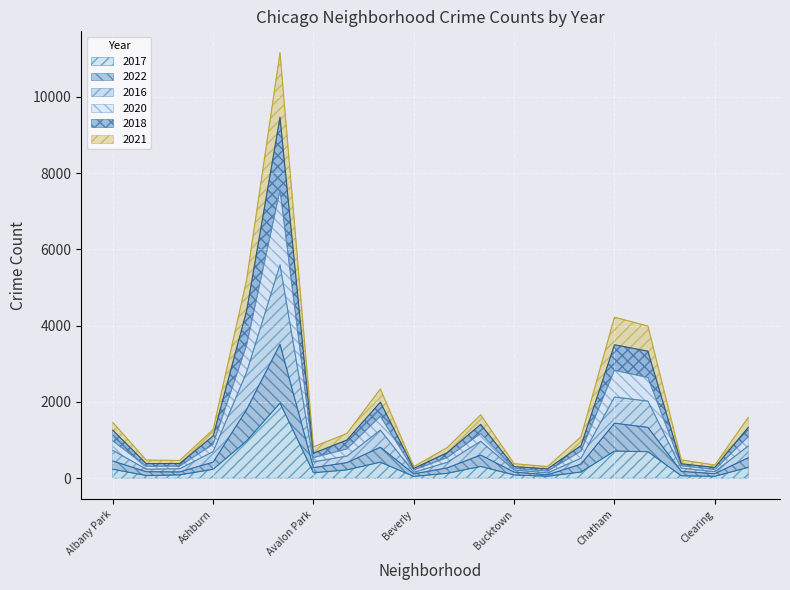

What is the smallest value displayed?

47